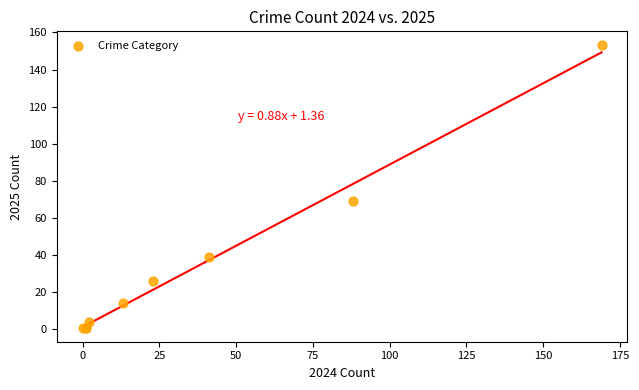

What Y value in the scatter plot is closest to 77?

69